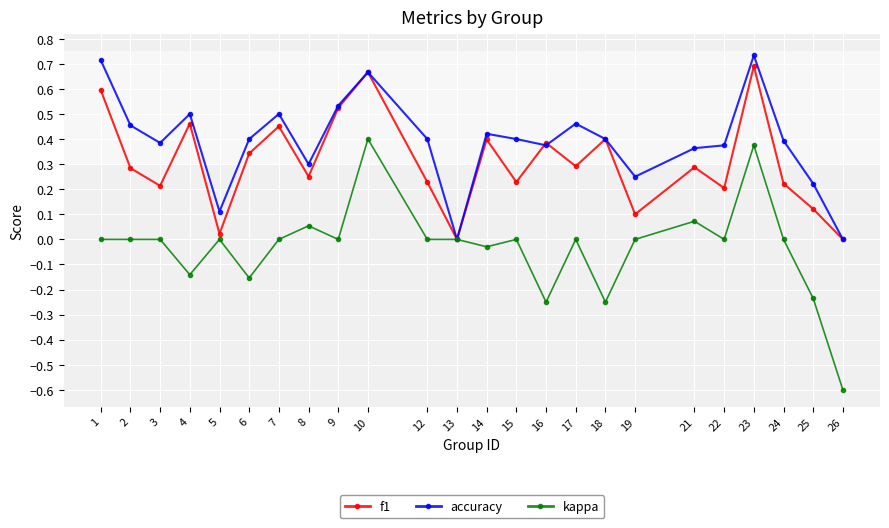

Which series has the widest spread of values?

kappa